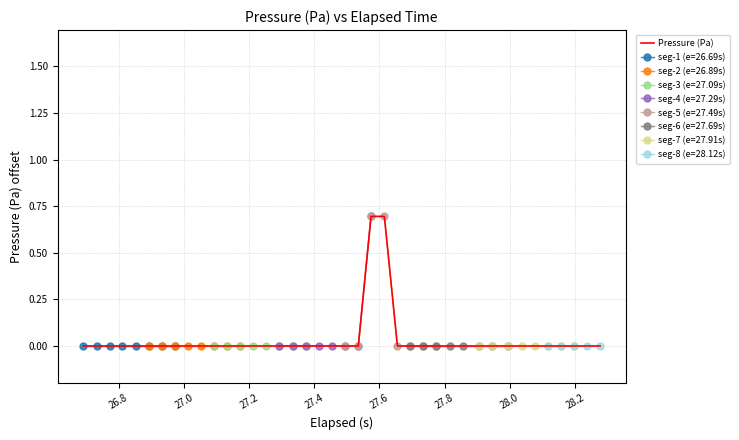

How many values are between 0 and 1?

40